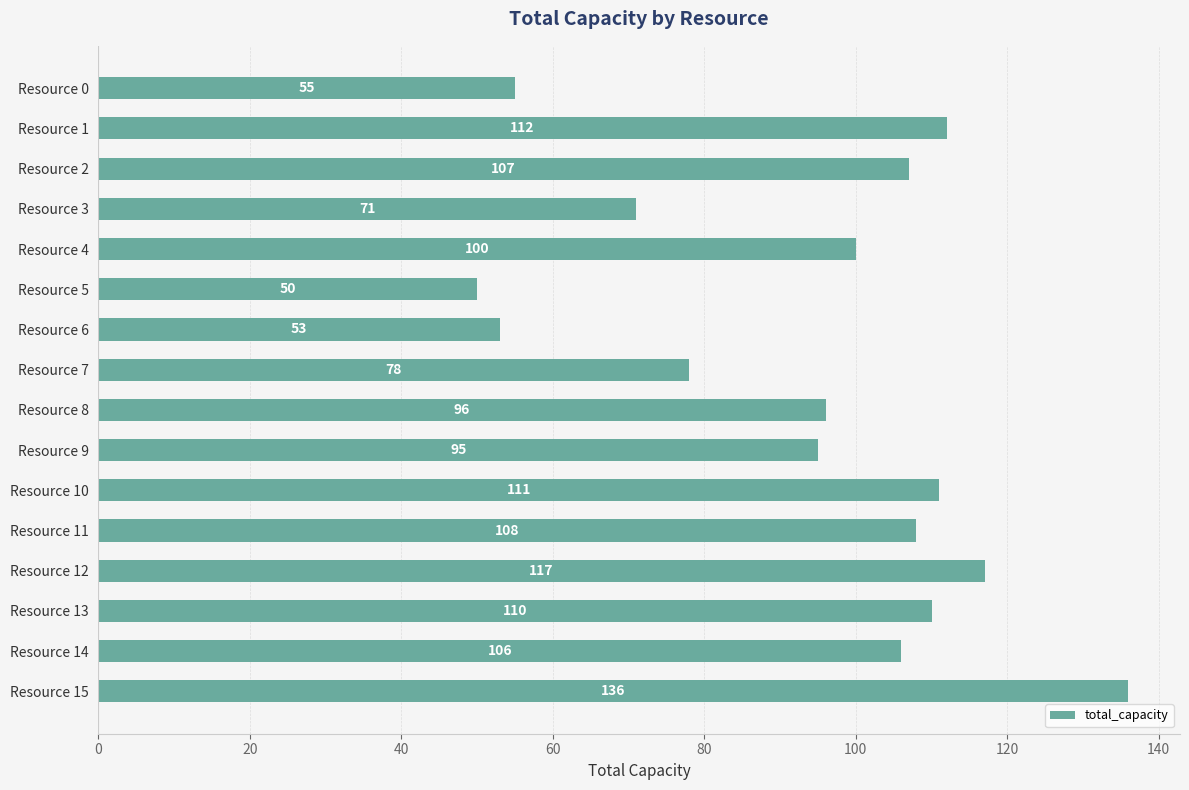

What is the maximum value shown in the chart?

136